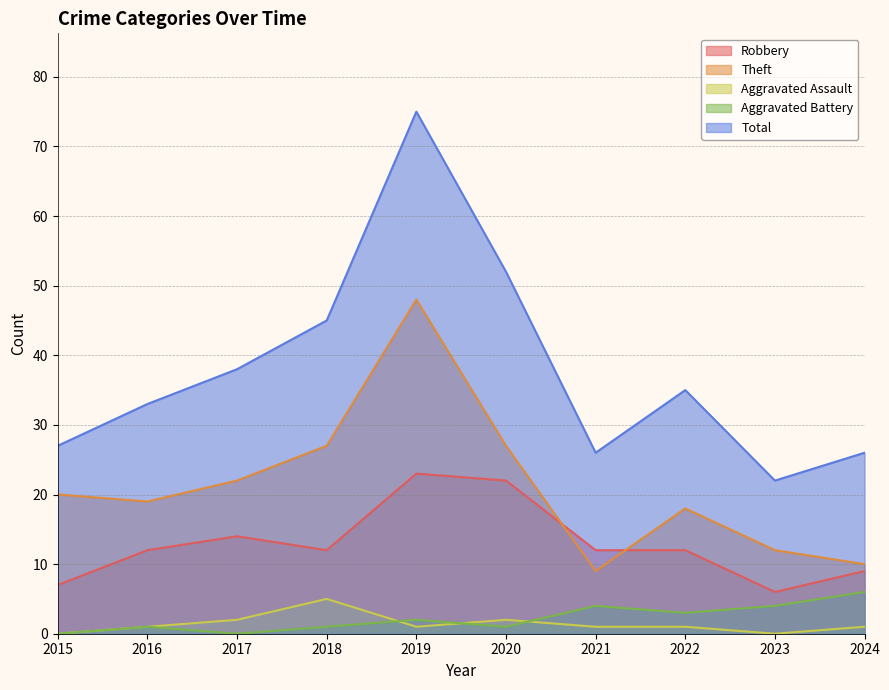

At which category does the chart reach its minimum across all series?

2015